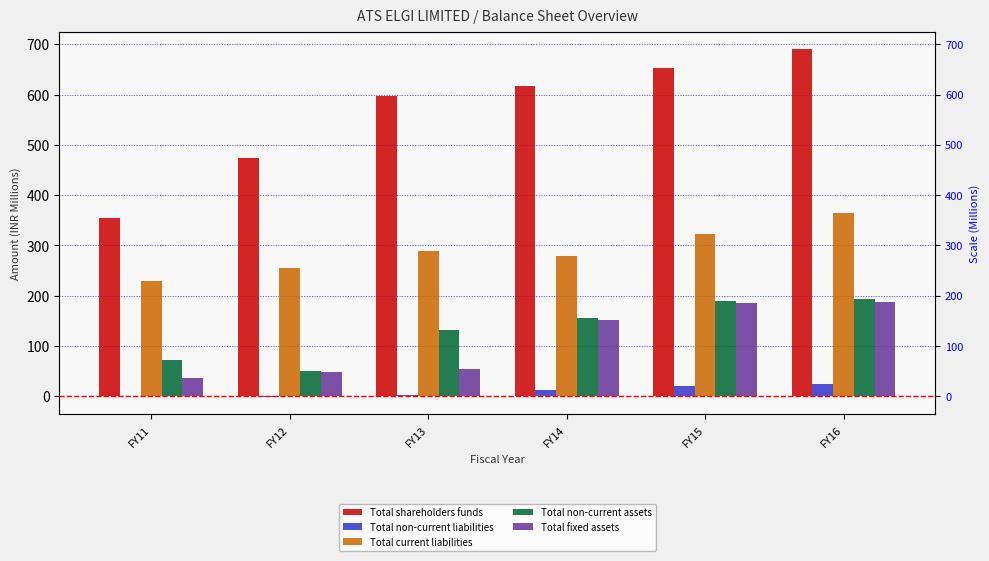

Rank the series at FY13 from highest to lowest value.

Total shareholders funds, Total current liabilities, Total non-current assets, Total fixed assets, Total non-current liabilities